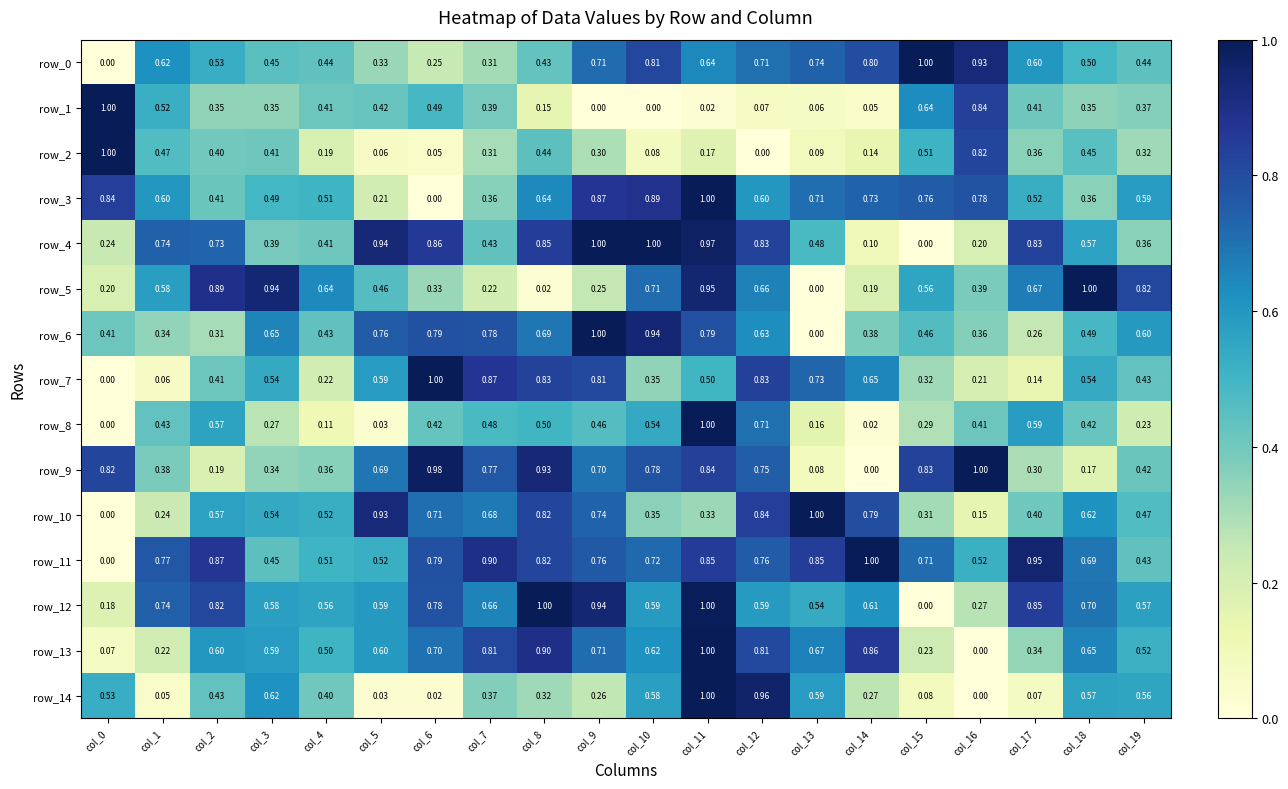

Which series changed the most between col_12 and col_14?

row_9